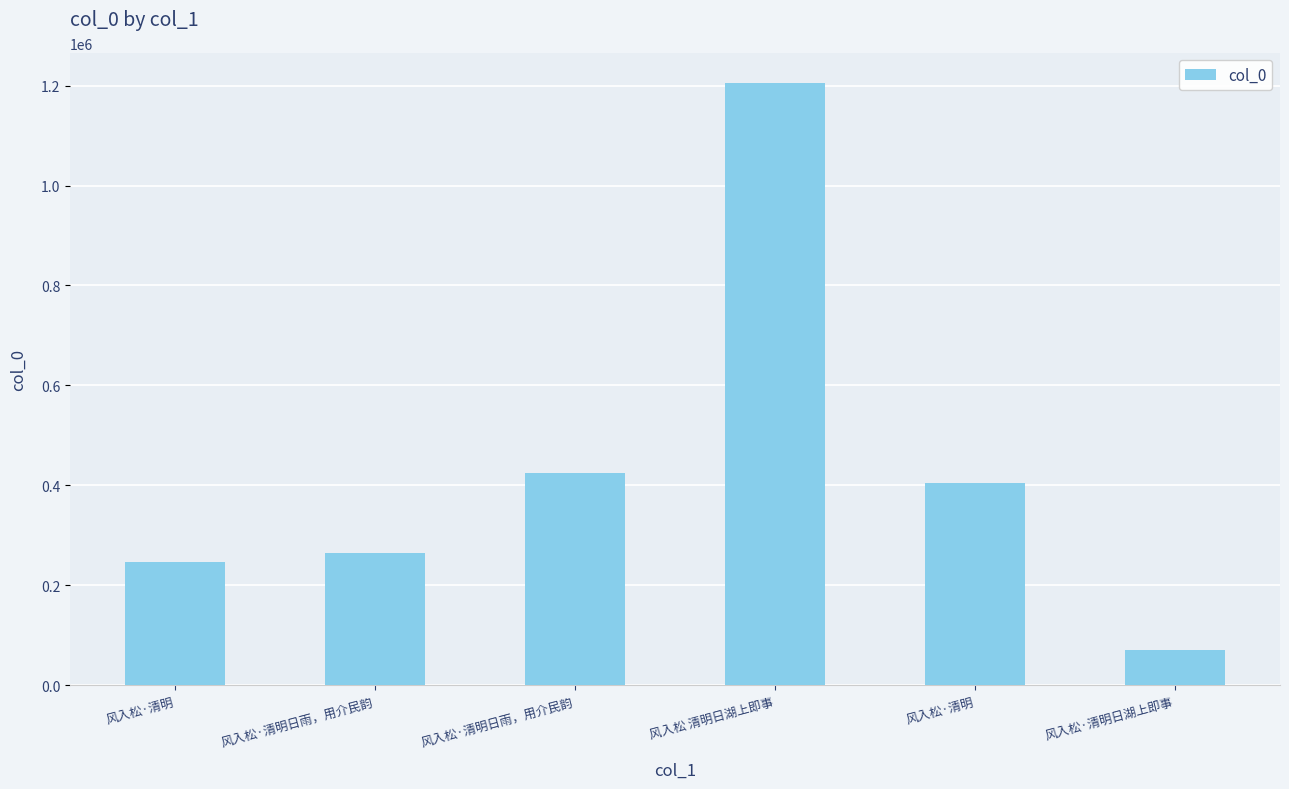

Reading left to right, extract all data points from this chart.

风入松·清明=245751	风入松·清明日雨，用介民韵=264712	风入松·清明日雨，用介民韵=423848	风入松 清明日湖上即事=1205441	风入松·清明=404960	风入松·清明日湖上即事=71080